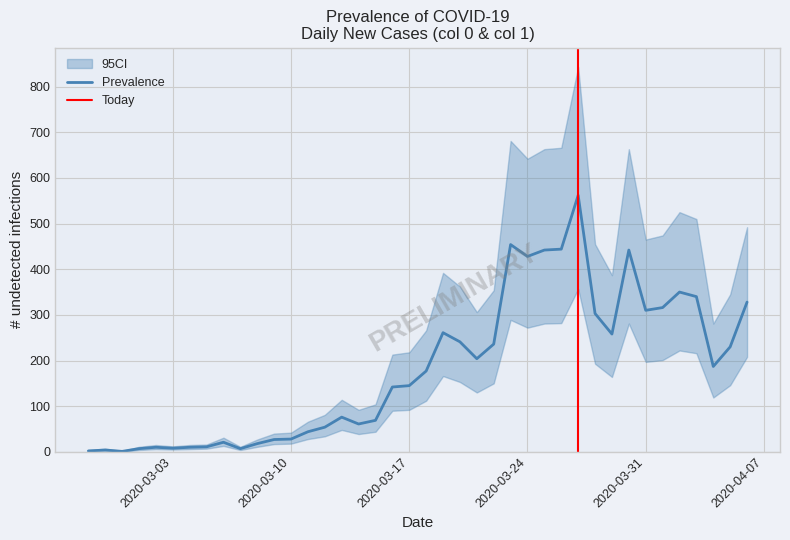

What is the average value of the Prevalence series?

181